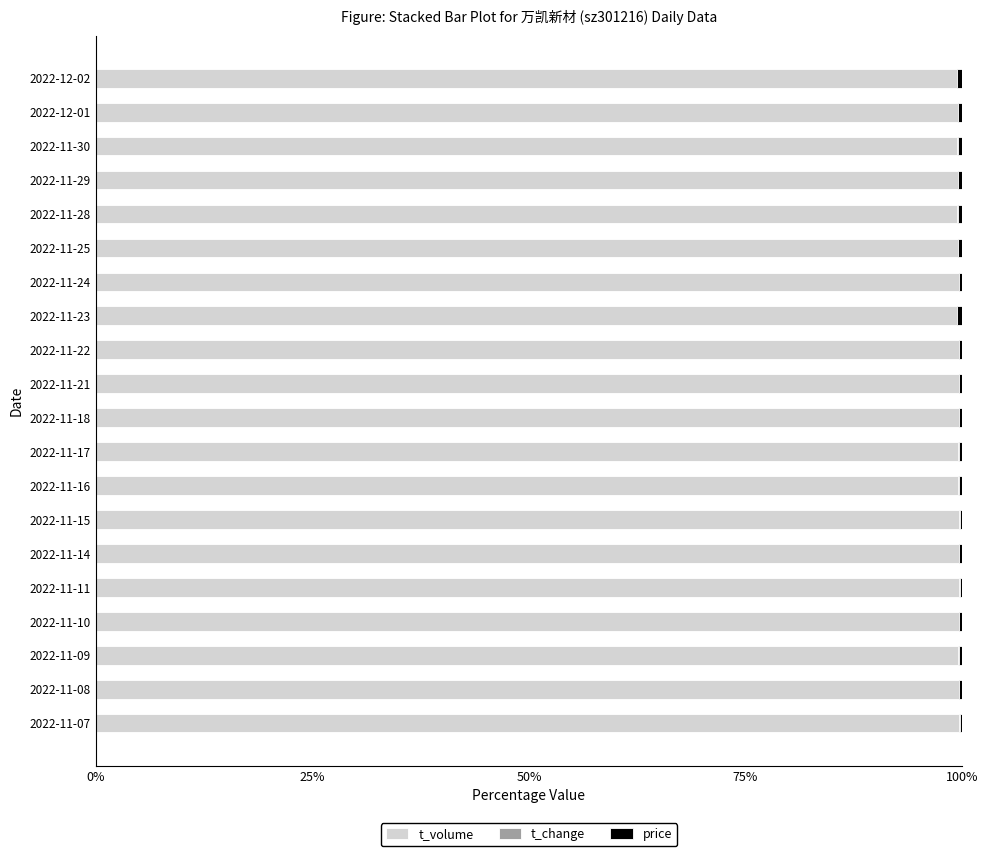

True or false: t_volume has a value of 99.5 at 2022-11-16.

True